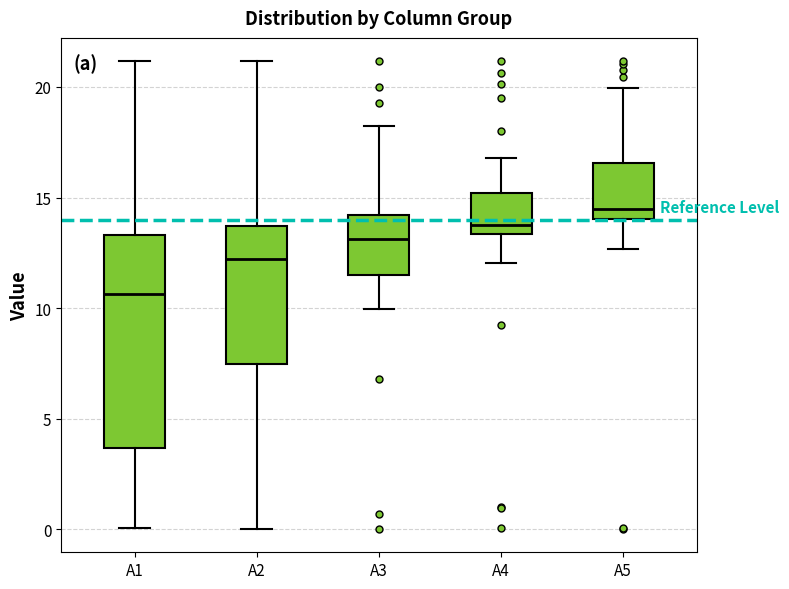

Reading left to right, transcribe this box plot: for each box, give where its median line is, the range the box spans, and where its two whiskers end, as read against the y-axis. The values are not printed on the chart, so give them approximately, as read against the axis.

A1: median 10.5, box 3.5 to 13.5, whiskers 0.0 to 21.0
A2: median 12.0, box 7.5 to 13.5, whiskers 0.0 to 21.0
A3: median 13.0, box 11.5 to 14.0, whiskers 10.0 to 18.0
A4: median 13.5 (just above the box's lower edge), box 13.5 to 15.0, whiskers 12.0 to 17.0
A5: median 14.5, box 14.0 to 16.5, whiskers 12.5 to 20.0